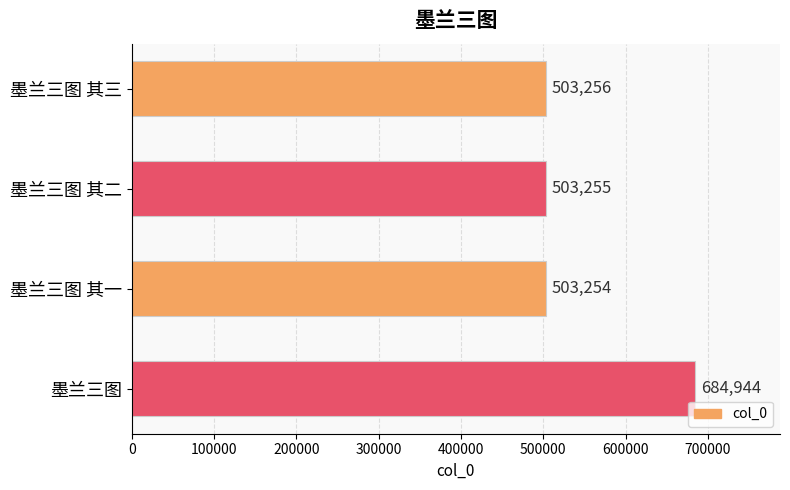

True or false: the data shows 974534 at 墨兰三图.

False